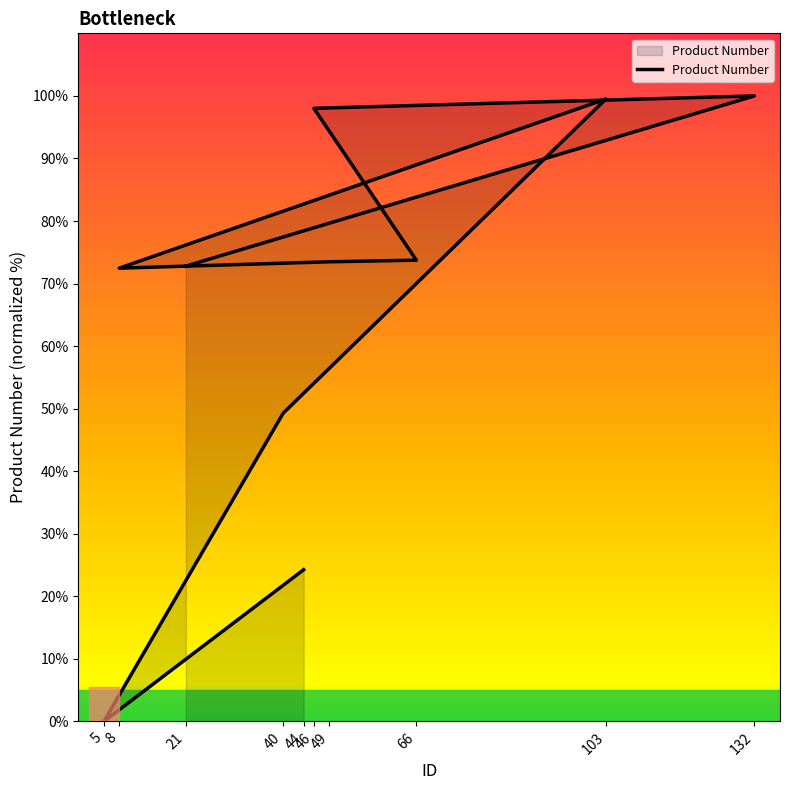

How many interior local peaks (higher than both neighbors) does the data have?

2